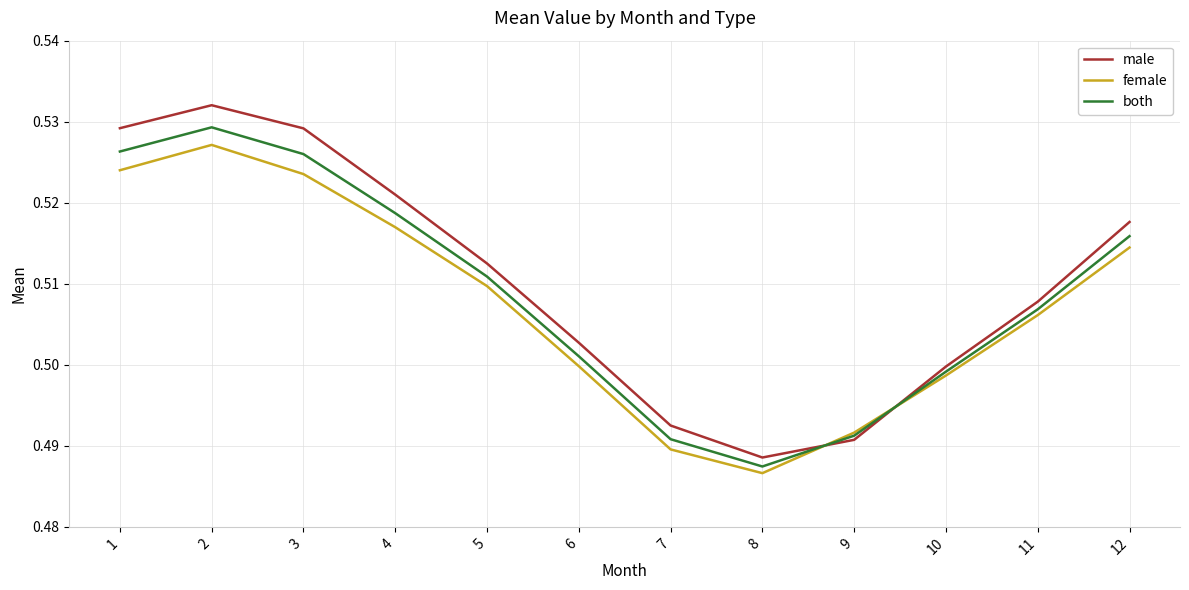

What are all the series names shown in the legend?

male, female, both